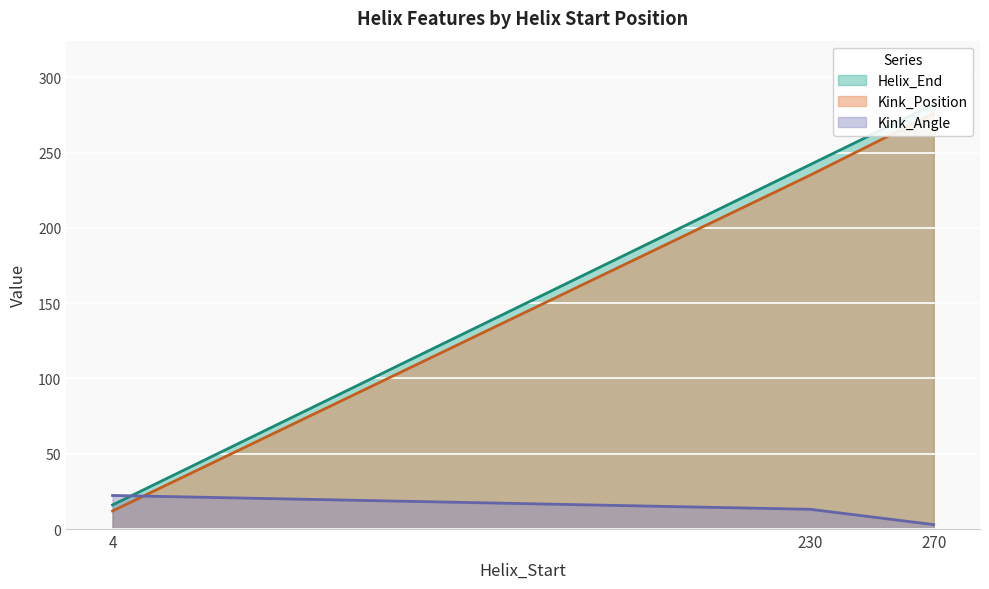

What is the average value of the Kink_Position series?

174.3